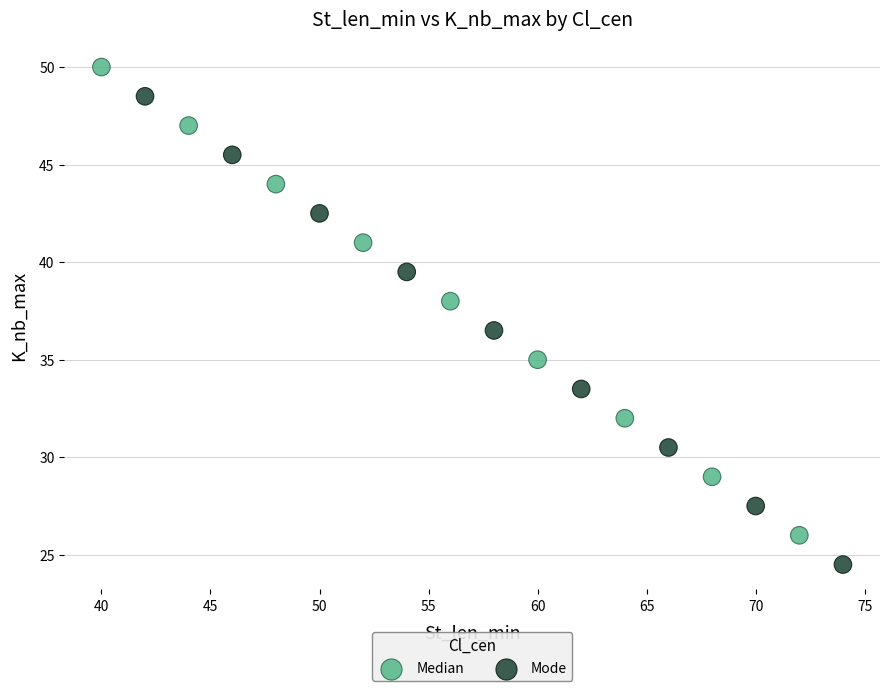

What are all the series names shown in the legend?

Median, Mode